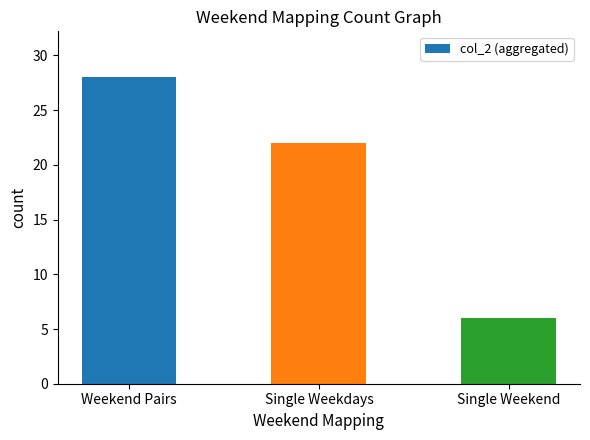

Between Single Weekdays and Weekend Pairs, which is larger?

Weekend Pairs